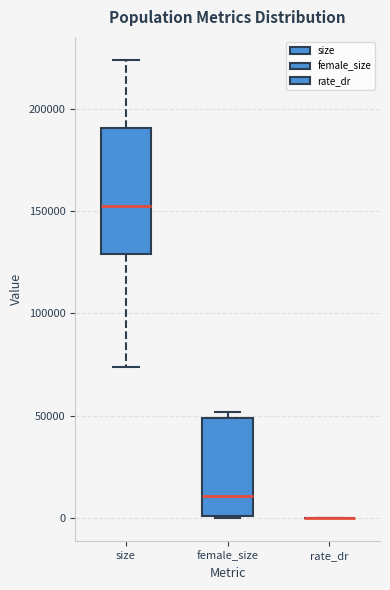

Reading left to right, read every box against the y-axis: the position of its median line, the range the box covers, and the ends of its whiskers. The values are not printed on the chart, so give them approximately, as read against the axis.

size: median 150000, box 130000 to 190000, whiskers 75000 to 225000
female_size: median 10000, box 0 to 50000, whiskers 0 to 50000 (just above the box's upper edge)
rate_dr: box collapsed to a line at 0, whiskers 0 to 0